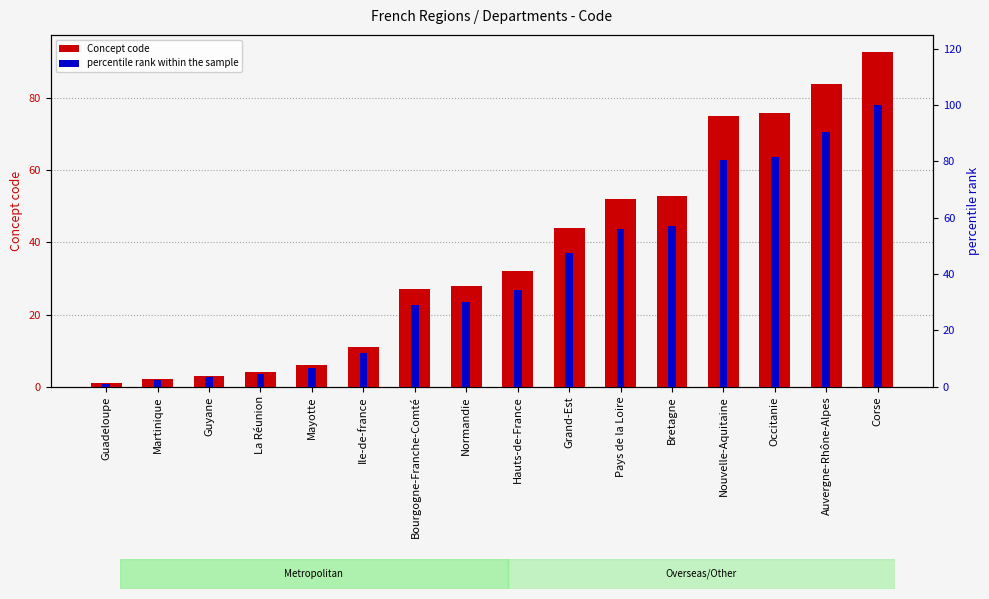

Rank the series by their maximum value, from highest to lowest.

percentile rank within the sample, Concept code